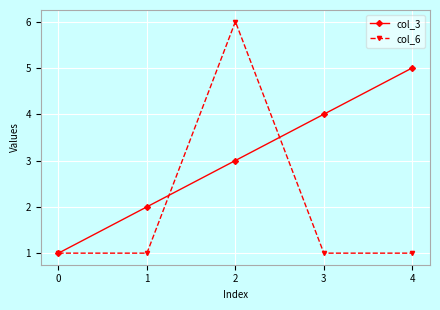

Count the col_3 values in the range 2 to 4.

3